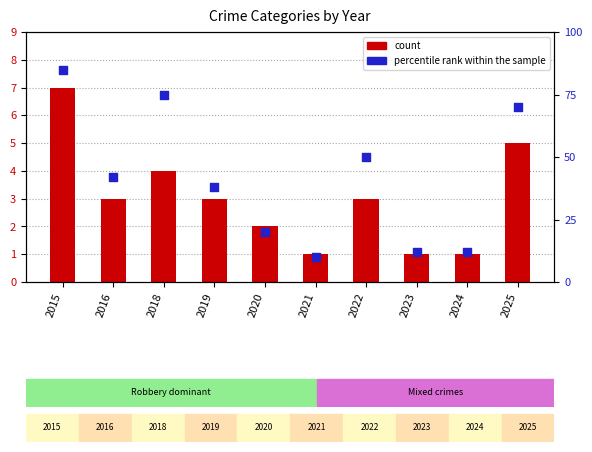

Is the value of count at 2023 greater than the value of percentile rank within the sample at 2016?

No